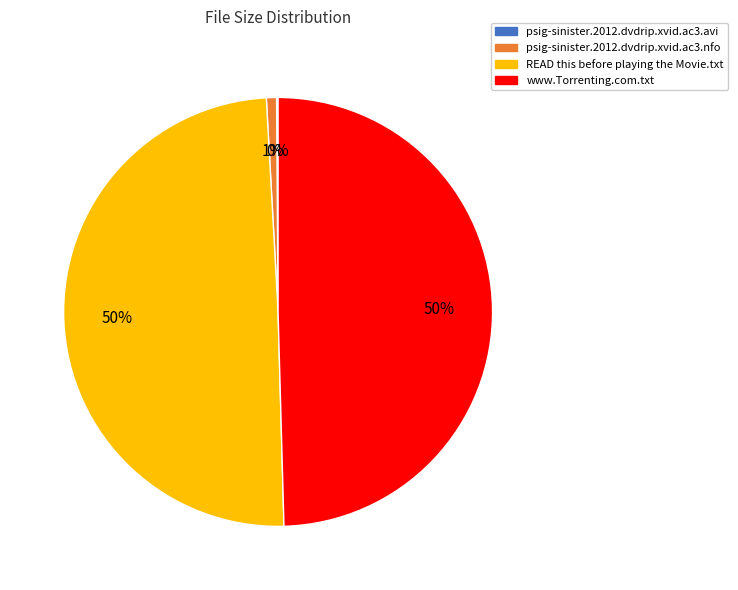

Which has a higher value, www.Torrenting.com.txt or psig-sinister.2012.dvdrip.xvid.ac3.nfo?

www.Torrenting.com.txt